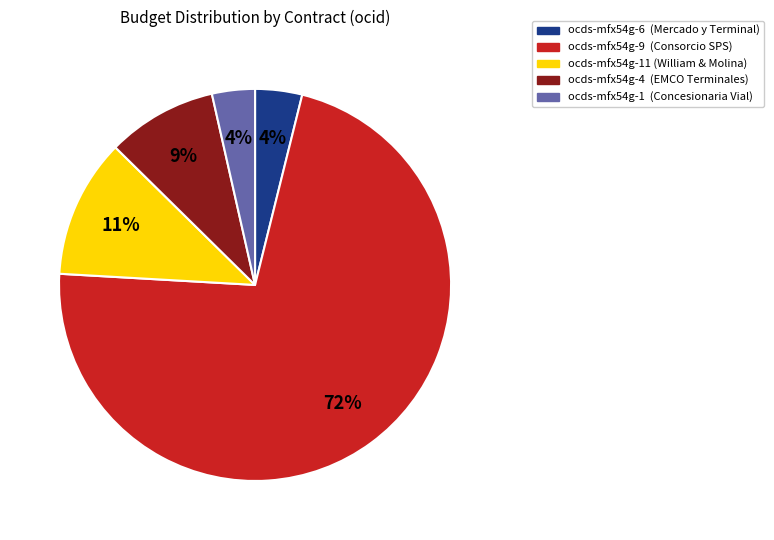

To the nearest percent, what is the difference between the largest and smallest slice percentages?

68%